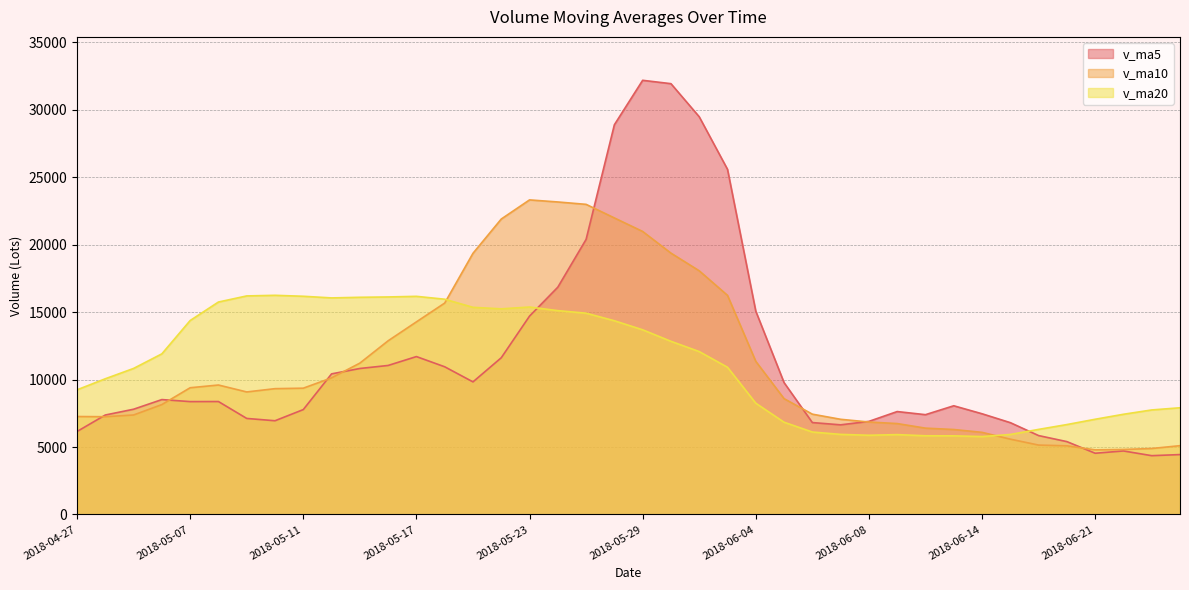

What are all the series names shown in the legend?

v_ma5, v_ma10, v_ma20